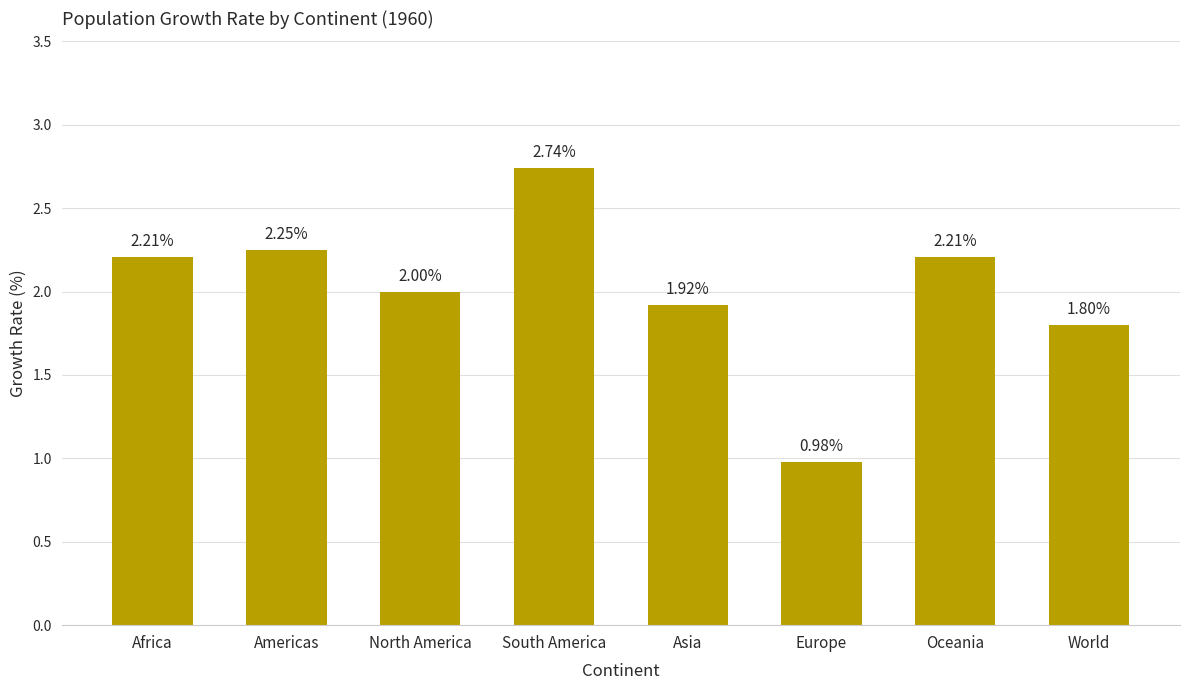

Count the number of data series in this chart.

1